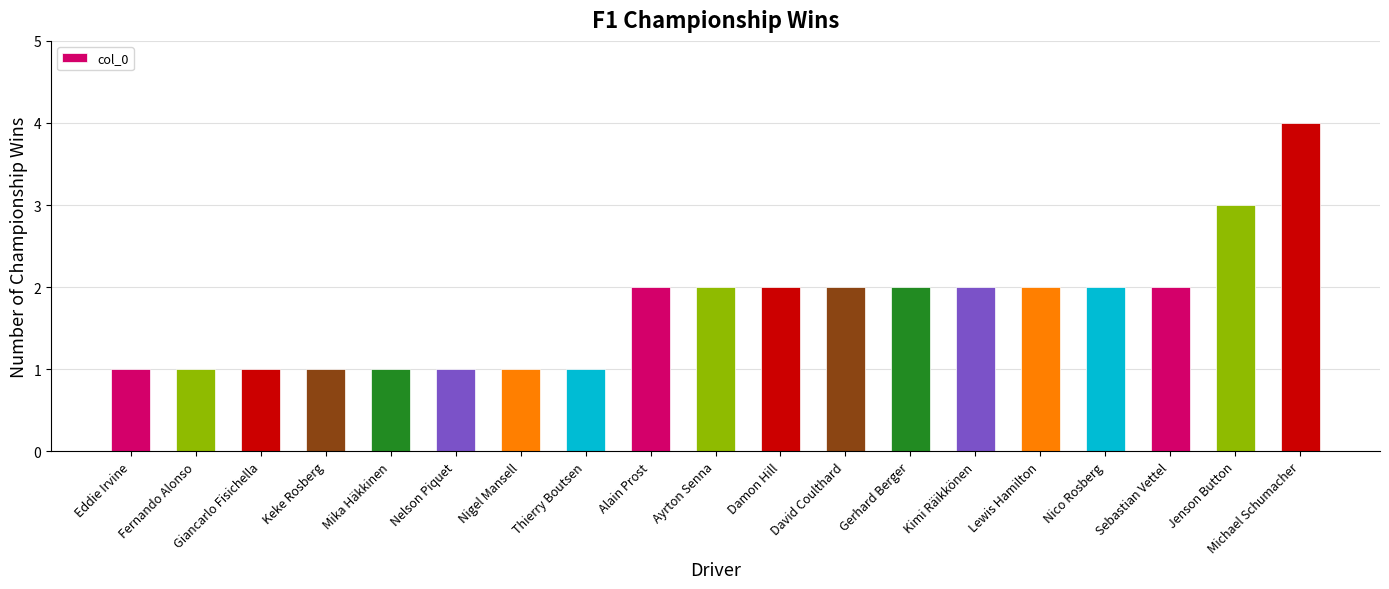

What position from the right is Nigel Mansell?

13